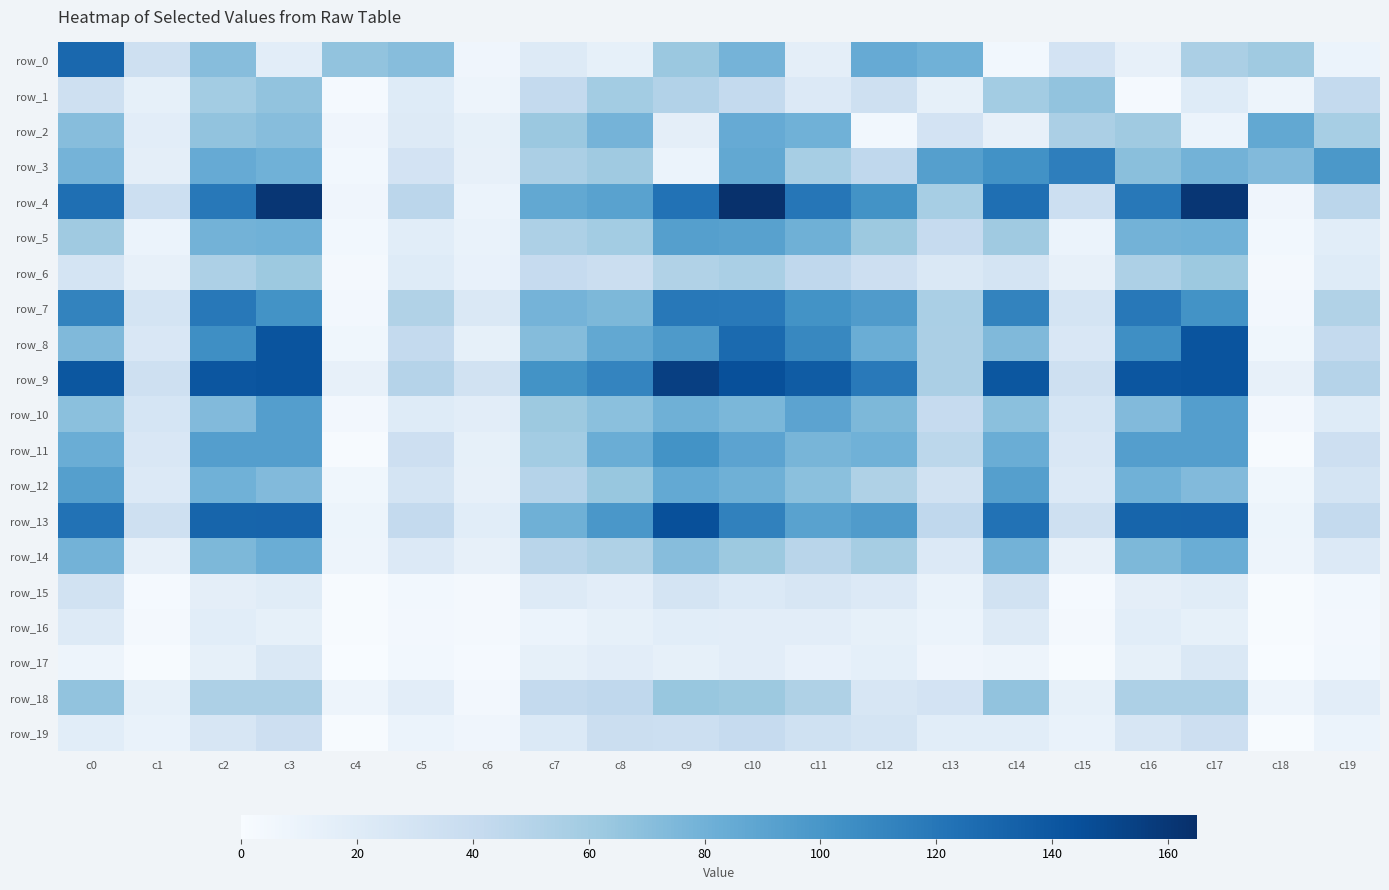

Is it true that row_8 equals 120 at c0?

False